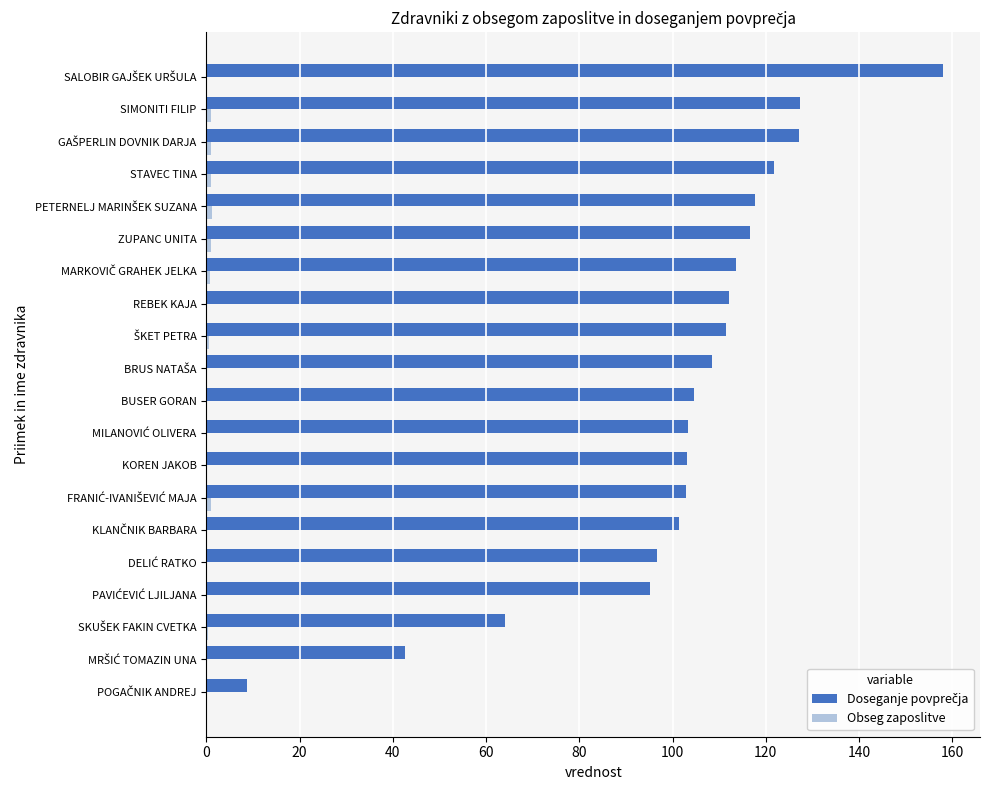

What is the maximum value shown in the chart?

158.1